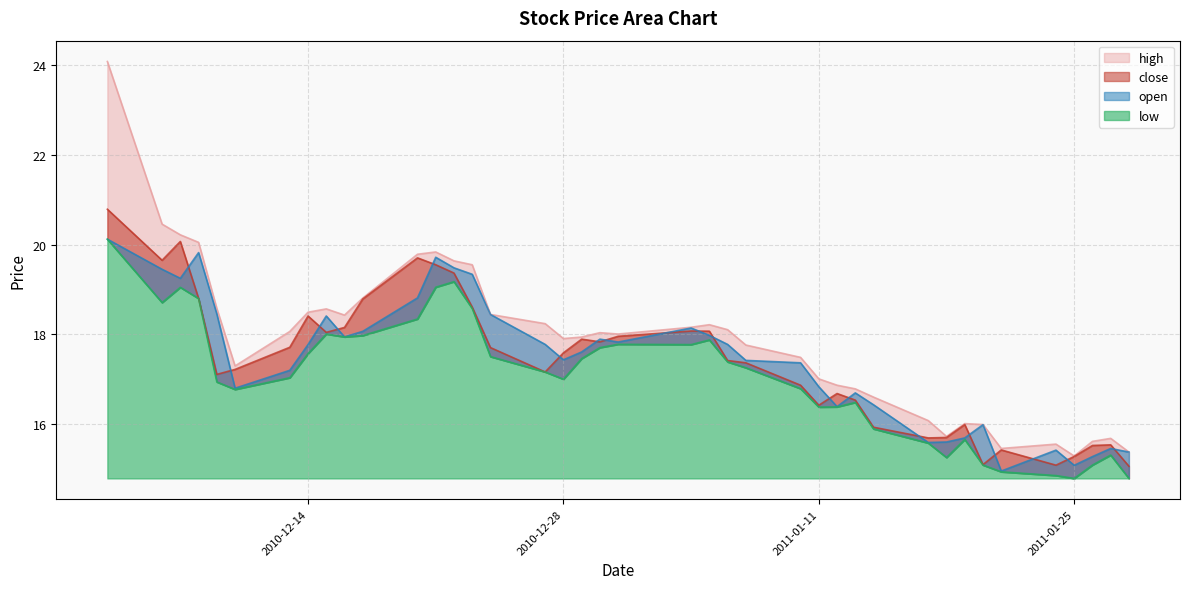

What is the average value of the open series?

17.4